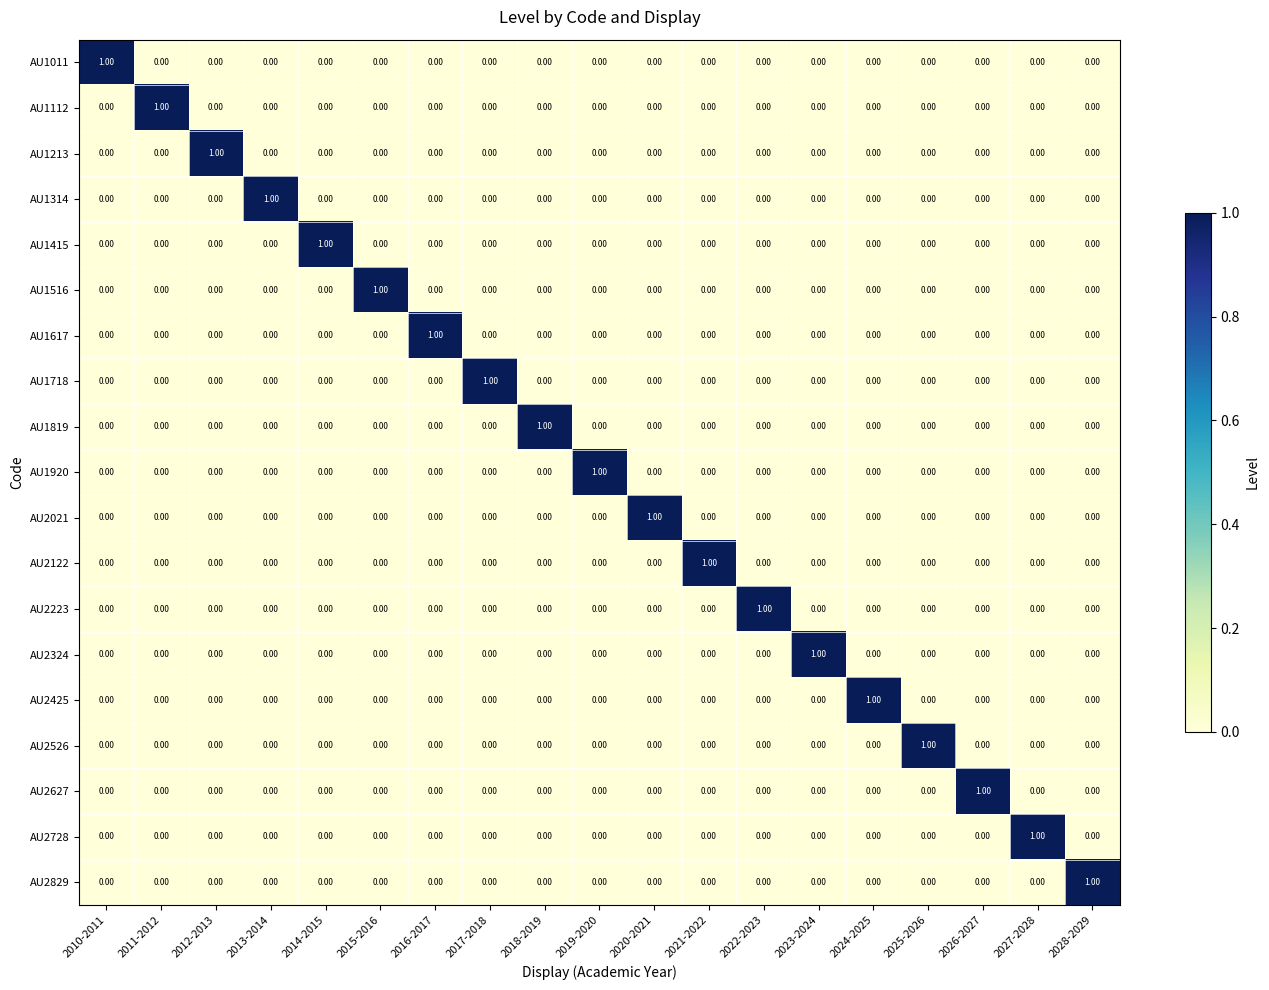

At how many categories does at least one series exceed 0?

19